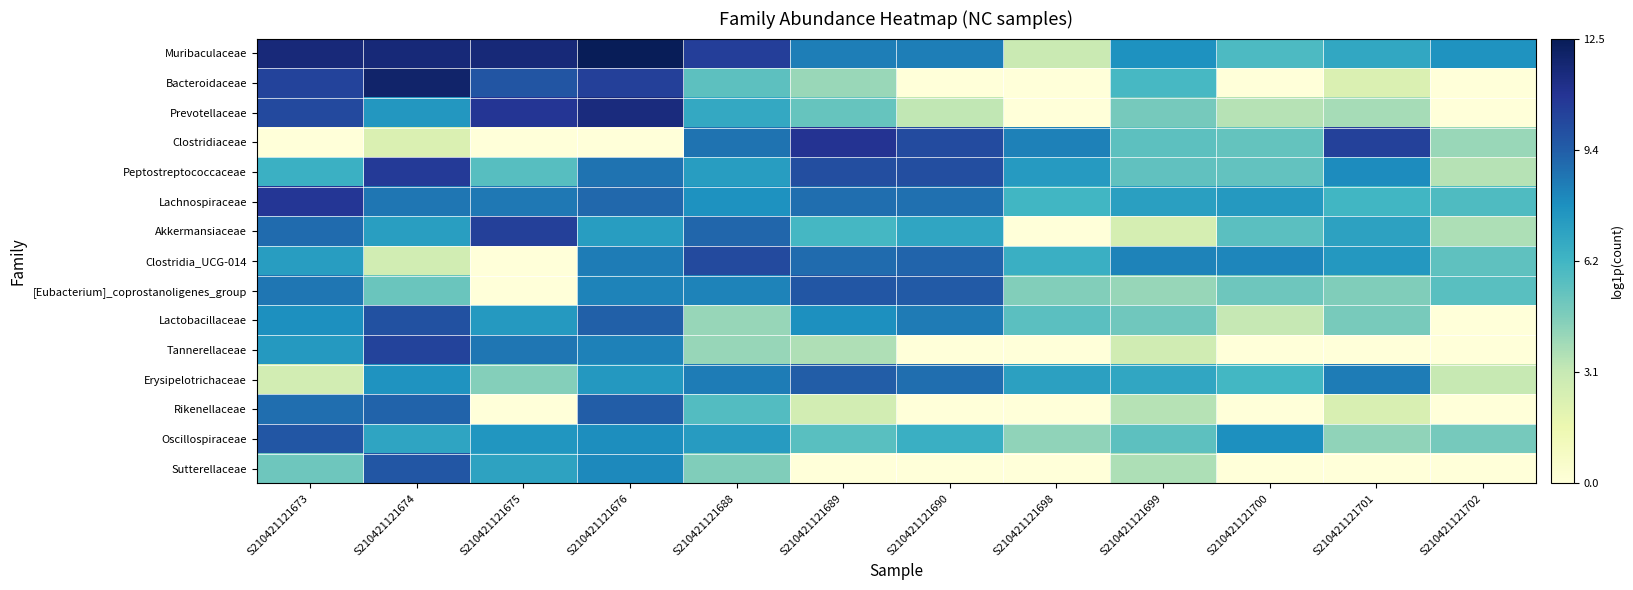

At how many categories does at least one series exceed 12?

1